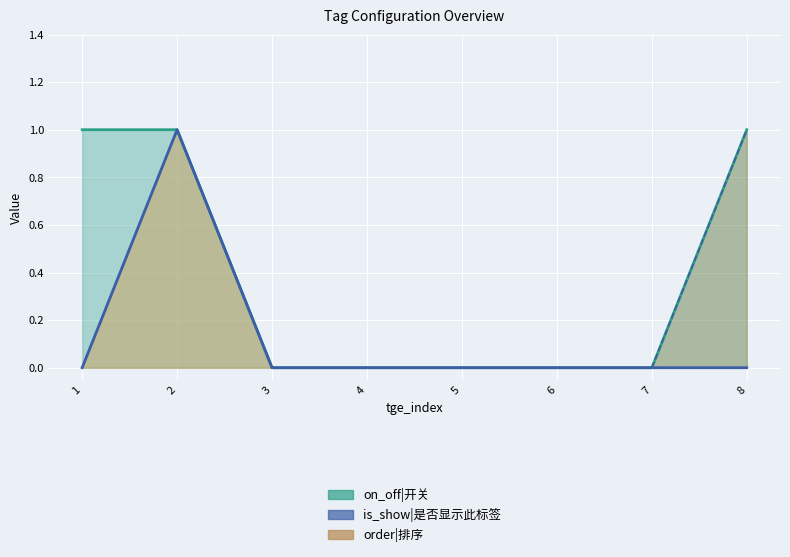

How many positive values does the is_show series have?

1